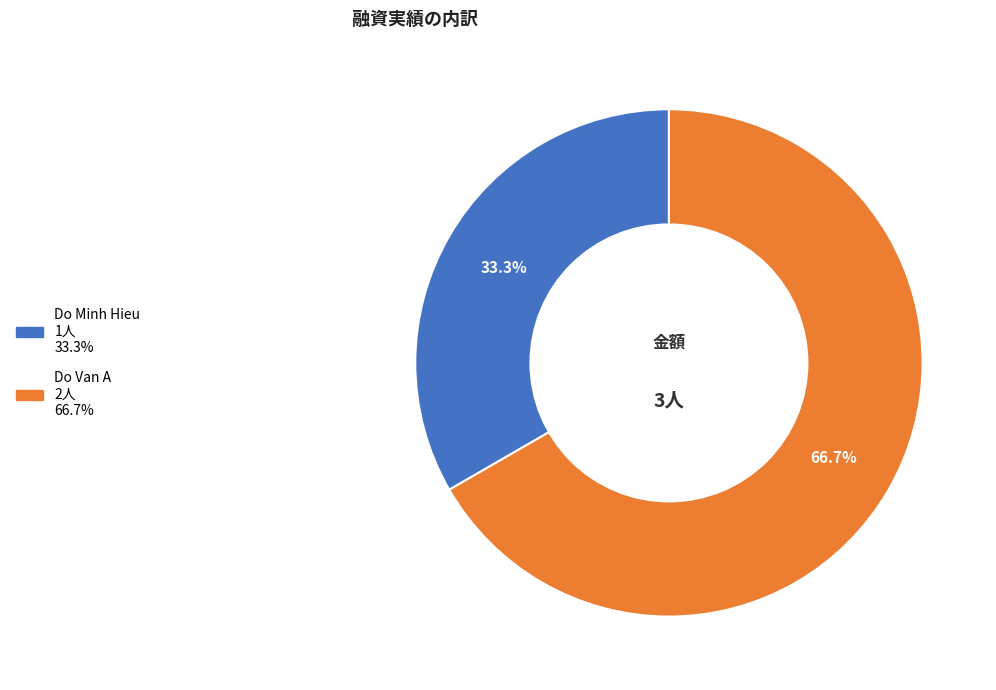

To the nearest percent, what is the difference between the Do Minh Hieu and Do Van A slice percentages?

33%